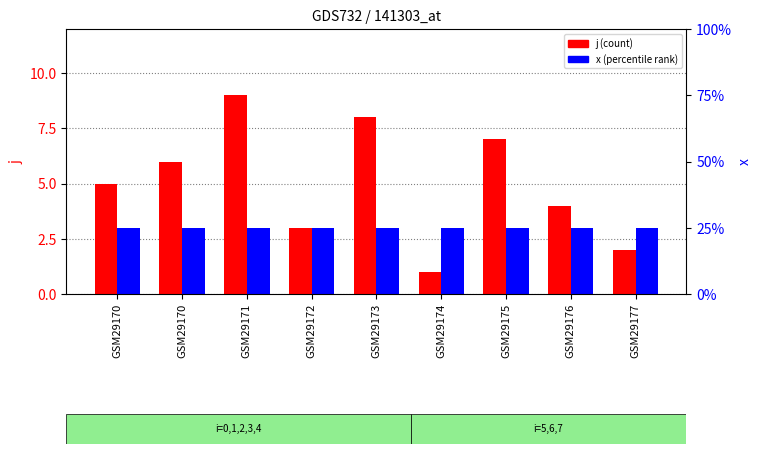

Is the value of j at GSM29173 greater than the value of x at GSM29170?

Yes